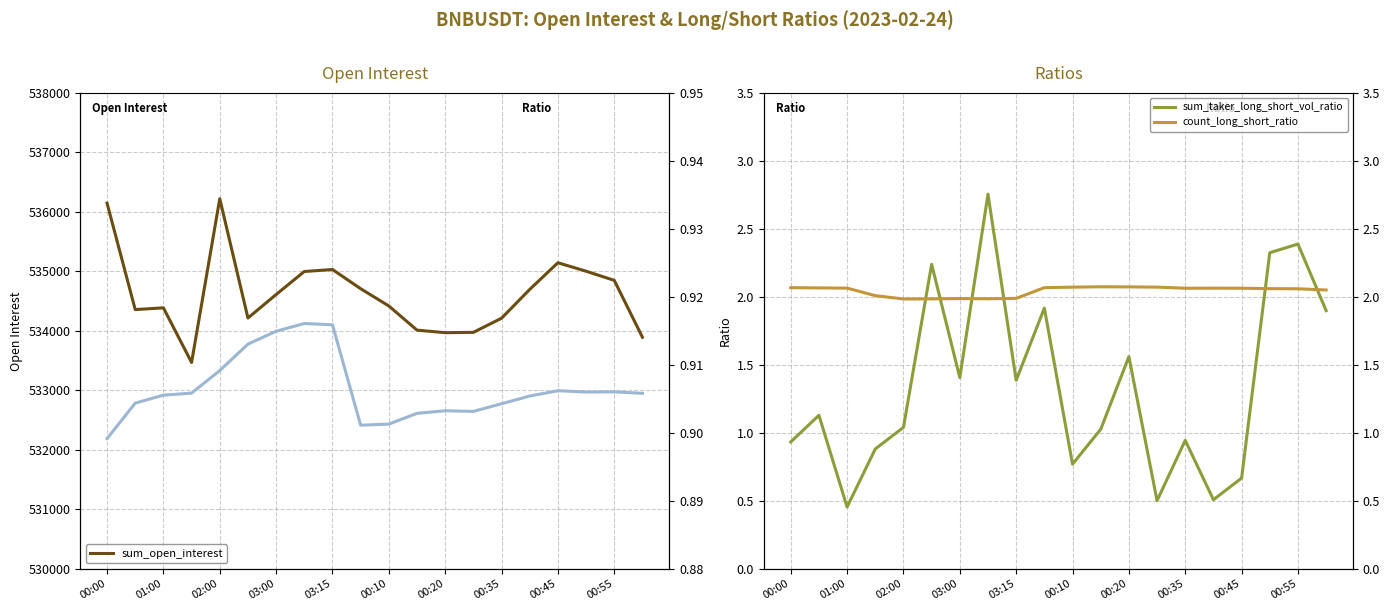

Is the value of sum_taker_long_short_vol_ratio at 16 greater than the value of count_long_short_ratio at 00:35?

No